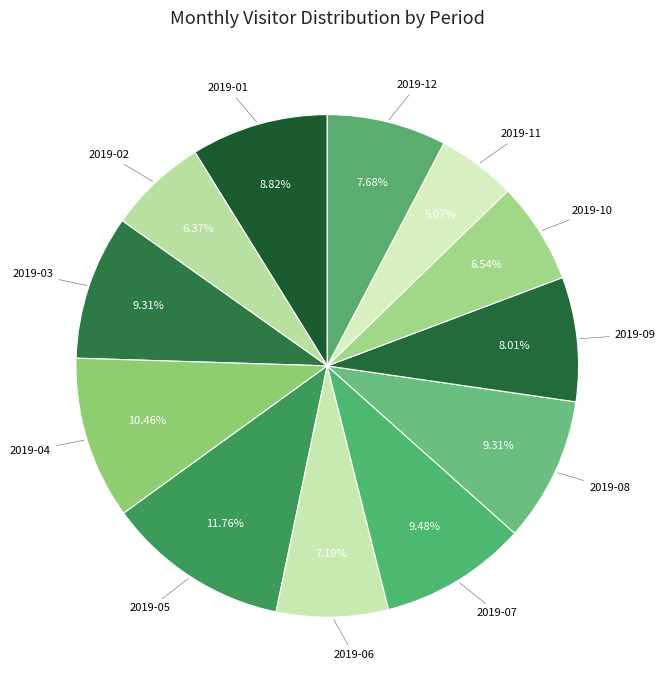

Rank the categories by value from highest to lowest.

2019-05, 2019-04, 2019-07, 2019-03, 2019-08, 2019-01, 2019-09, 2019-12, 2019-06, 2019-10, 2019-02, 2019-11